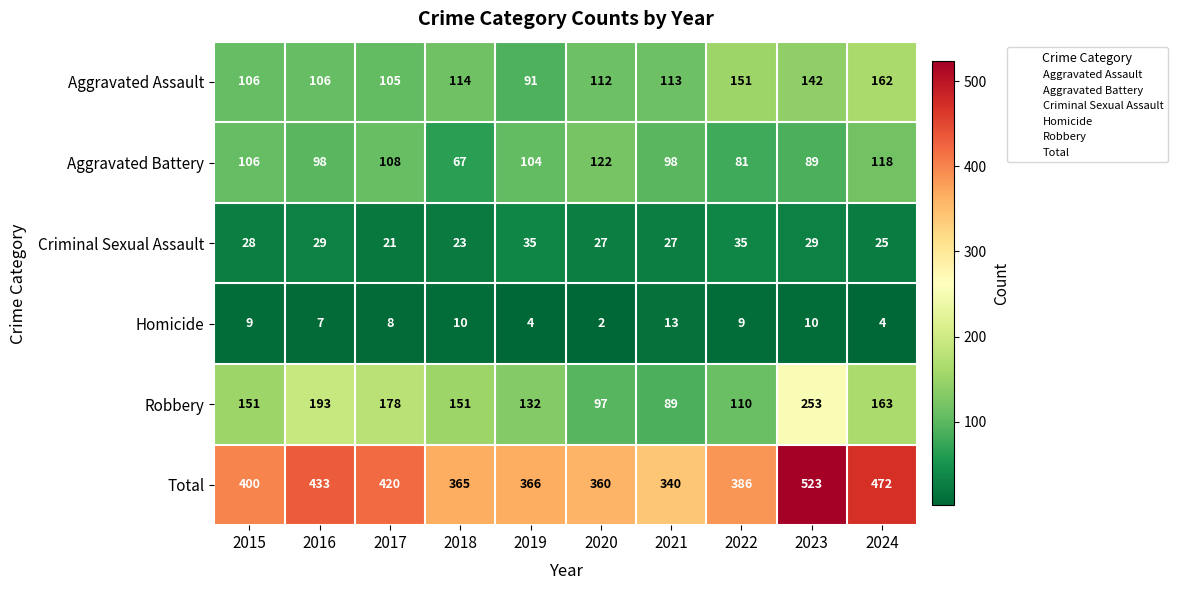

The value of Robbery at 2020 is 27. True or false?

False